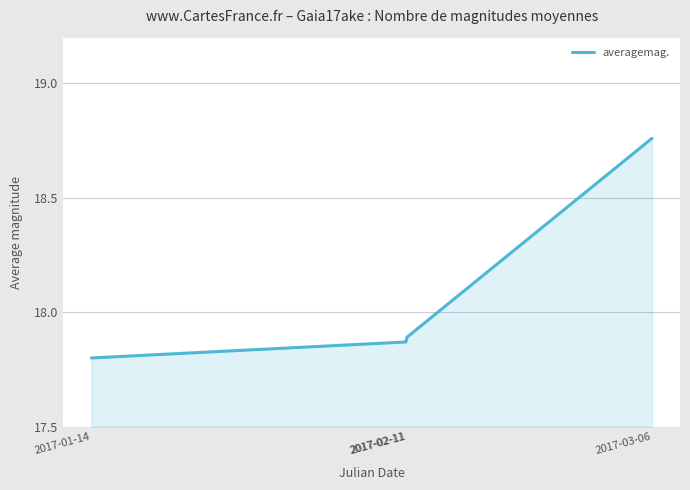

Read the value at 2017-02-11.

17.9